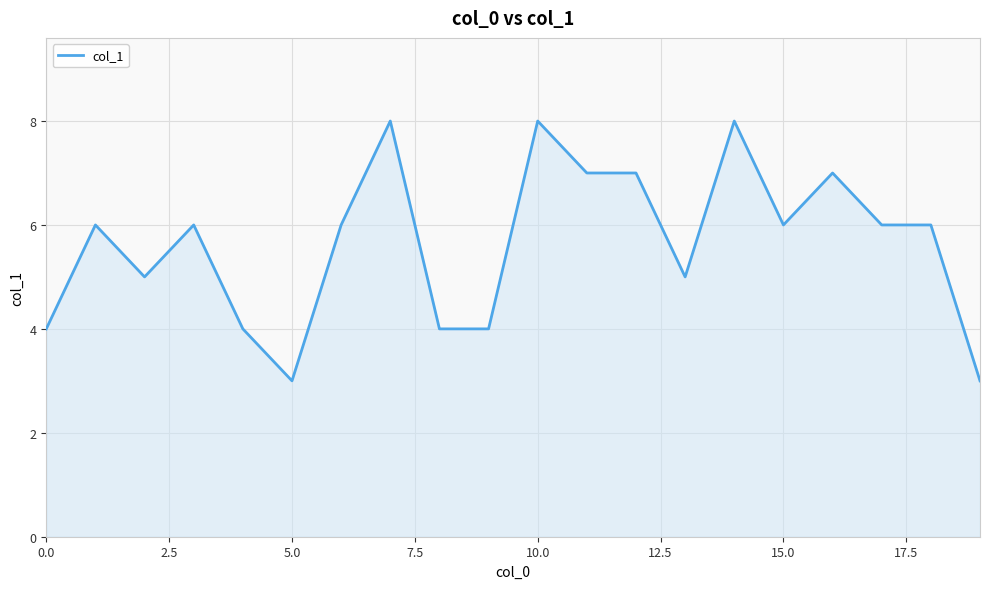

What is the difference between the maximum and minimum values?

5